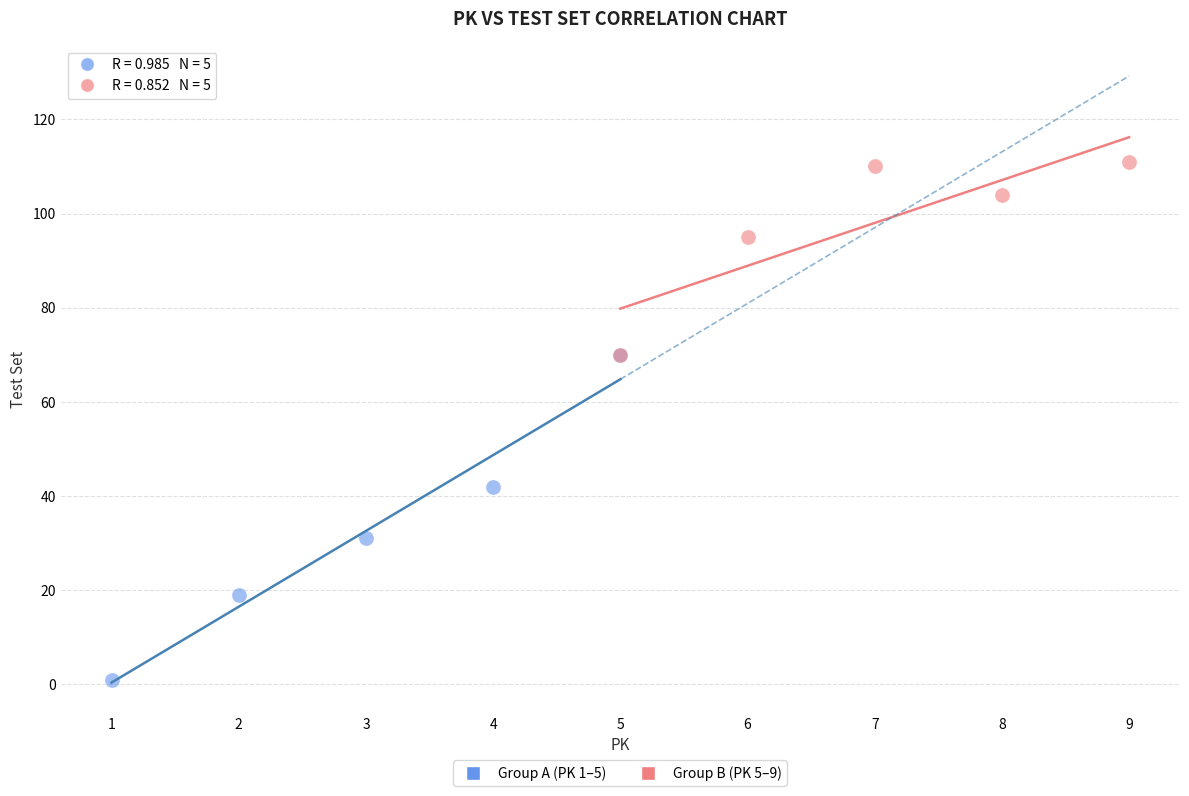

Which series reaches the maximum Y coordinate?

Group B (PK 5–9)